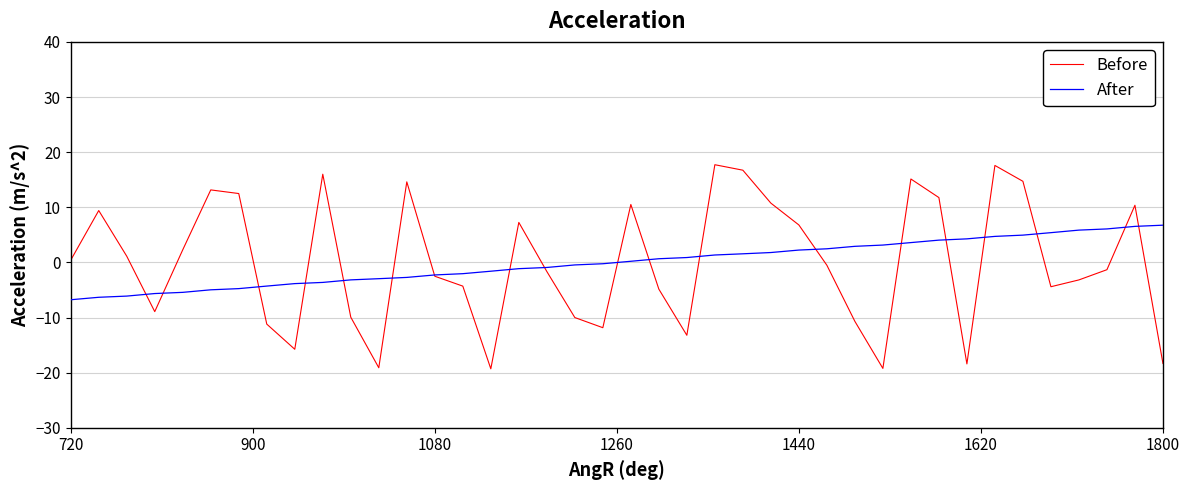

How many lines are shown in the chart?

2